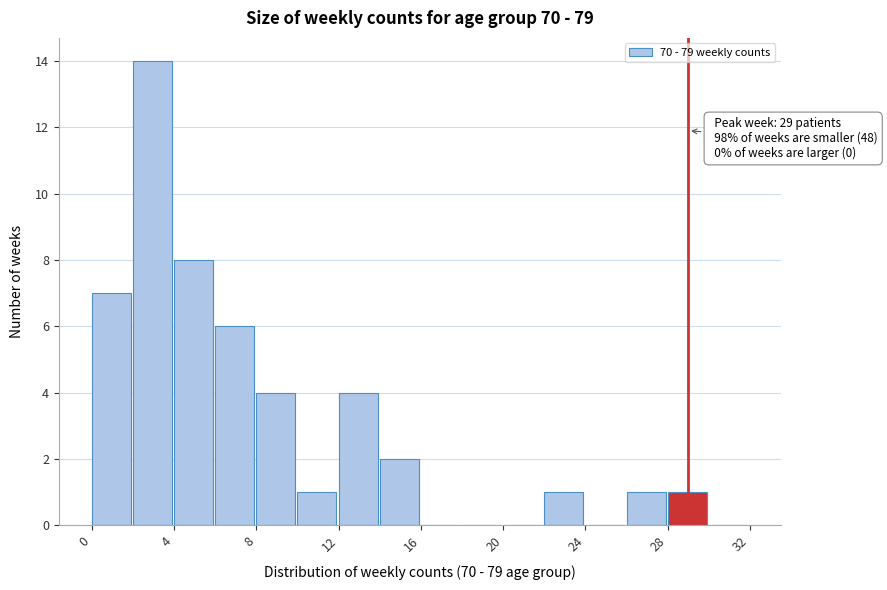

Which range on the x-axis has the tallest bar?

2 to 4